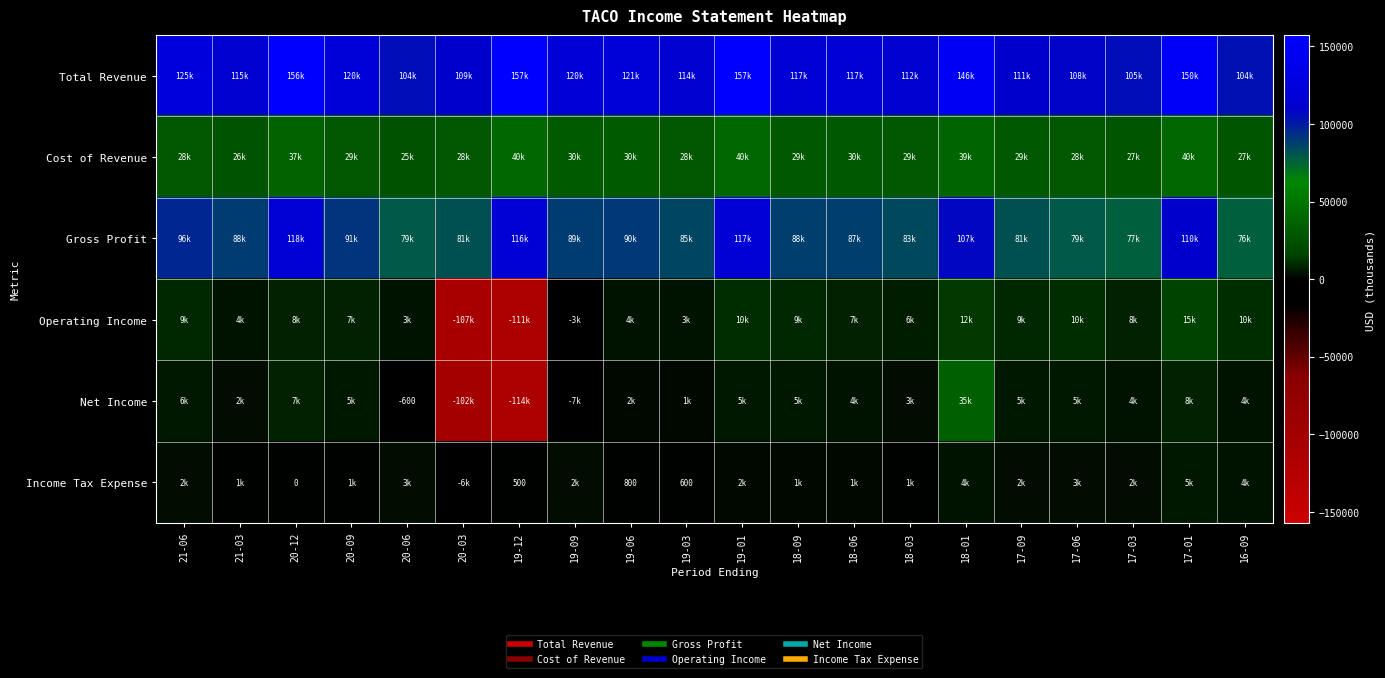

At 20-12, list the series in order from largest to smallest.

Total Revenue, Gross Profit, Cost of Revenue, Operating Income, Net Income, Income Tax Expense